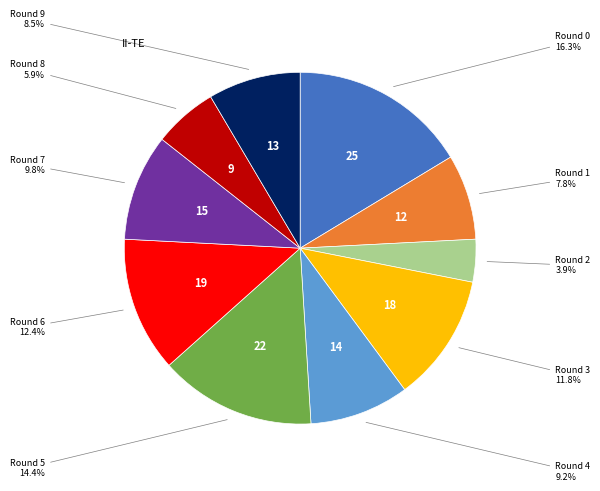

How many segments does this pie chart have?

10